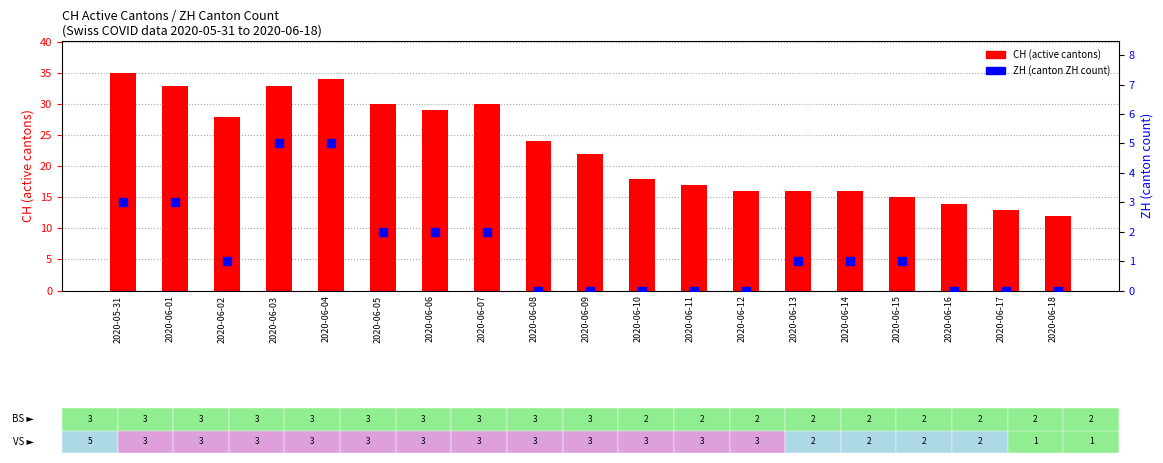

Which series has the largest total across all categories?

CH (total active cantons)